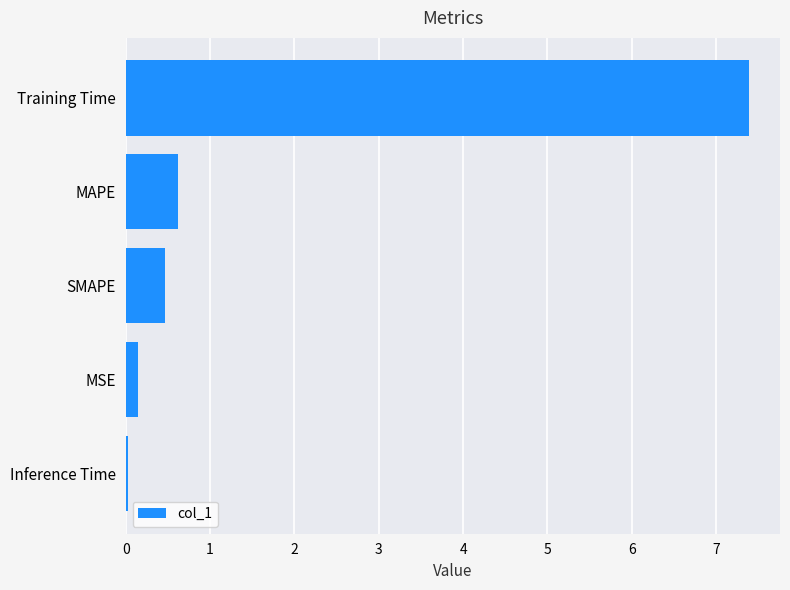

What is the approximate value at MAPE?

0.6